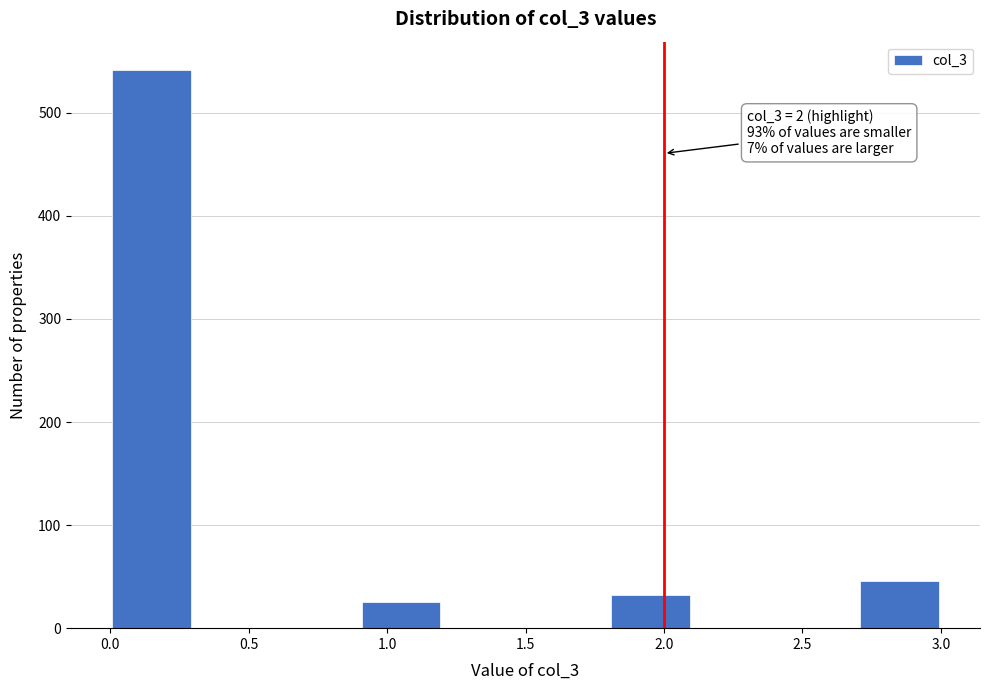

Which range on the x-axis has the tallest bar?

0.0 to 0.3